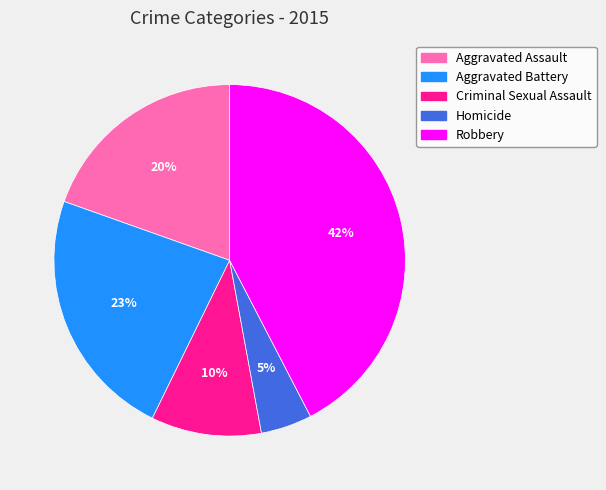

Is Criminal Sexual Assault the majority of the pie?

No